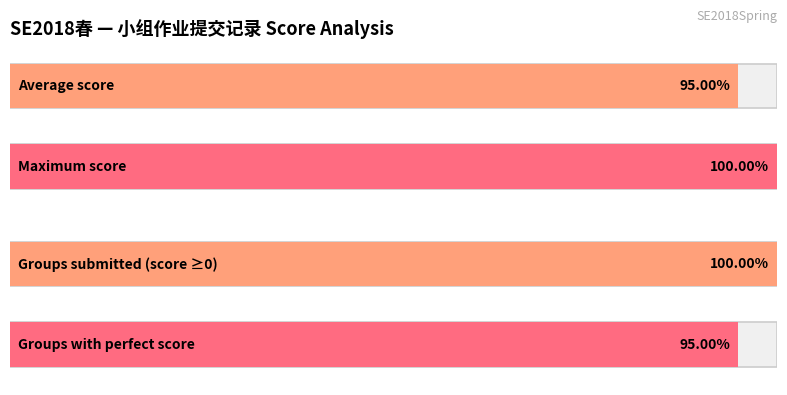

What is the average value?

1